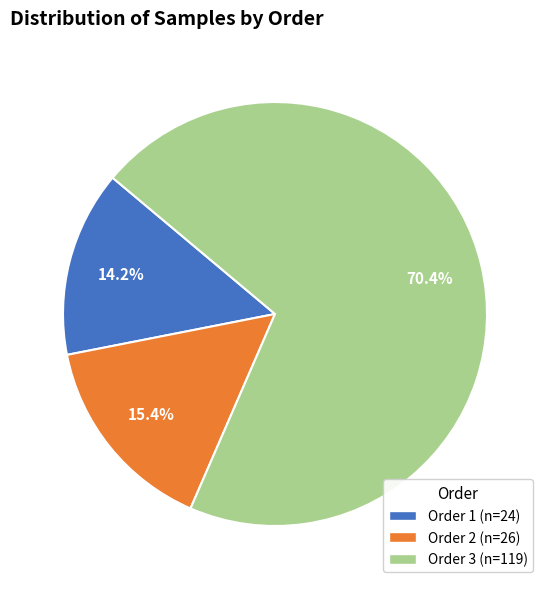

Rank the categories by value from highest to lowest.

Order 3, Order 2, Order 1